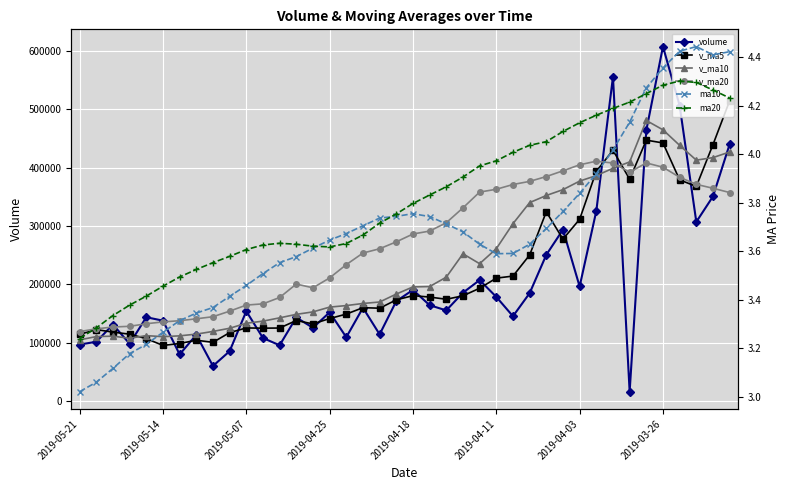

Reading left to right, list all the values displayed in this chart.

volume: 97188.0	101894.8	131378.0	98492.4	143919.2	138080.2	80262.9	113808.1	60495.5	85738.3	154286.9	108361.3	95915.8	143529.1	125843.3	152338.1	109666.3	160111.7	114595.0	171473.9	190683.0	164513.7	155633.8	185945.0	207477.3	178765.5	145655.0	185103.4	250766.9	293842.6	196535.9	325740.2	555409.7	16462.0	463900.1	607244.4	506333.9	307143.0	350713.9	440100.6
v_ma5: 114574.5	122752.9	118426.6	114912.6	107313.2	95677.0	98918.4	104538.1	100959.6	117566.3	125587.3	125197.5	125458.5	138297.7	132510.9	141637.0	149306.0	160275.4	159379.9	173649.9	180850.6	178467.1	174695.3	180589.3	193553.6	210826.7	214380.8	250397.8	324459.0	277598.1	311609.6	393751.3	429870.0	380216.7	447067.1	442307.2	379107.4	367805.4	439382.3	514432.8
v_ma10: 105125.8	110835.6	111482.3	107936.1	112439.8	110632.2	112057.9	114998.3	119628.6	125038.6	133612.1	137251.8	142867.0	148838.8	153080.4	161243.8	163886.5	167485.4	169984.6	183601.8	195838.6	196423.9	212546.6	252524.2	235575.9	261218.1	304066.0	340133.9	352337.9	362332.6	376958.4	386429.3	398837.7	409799.5	480749.9	464740.6	438200.6	412847.3	417193.9	426845.7
v_ma20: 119368.9	124043.7	127174.6	128387.4	132760.1	135938.0	137972.2	141241.8	144806.6	154320.2	164725.4	166837.8	177706.8	200681.5	194328.1	211231.0	233976.3	253809.6	261161.2	272967.2	286398.5	291426.6	305692.2	331161.8	358162.9	362979.3	371133.3	376490.6	384765.9	394589.2	404892.9	411013.6	407916.1	392138.4	408075.4	400720.4	383499.8	371404.5	364707.2	357390.0
ma10: 3.0	3.1	3.1	3.2	3.2	3.3	3.3	3.3	3.4	3.4	3.5	3.5	3.6	3.6	3.6	3.6	3.7	3.7	3.7	3.7	3.8	3.7	3.7	3.7	3.6	3.6	3.6	3.6	3.7	3.8	3.8	3.9	4.0	4.1	4.3	4.4	4.4	4.4	4.4	4.4
ma20: 3.2	3.3	3.3	3.4	3.4	3.5	3.5	3.5	3.6	3.6	3.6	3.6	3.6	3.6	3.6	3.6	3.6	3.7	3.7	3.8	3.8	3.8	3.9	3.9	4.0	4.0	4.0	4.0	4.1	4.1	4.1	4.2	4.2	4.2	4.2	4.3	4.3	4.3	4.3	4.2